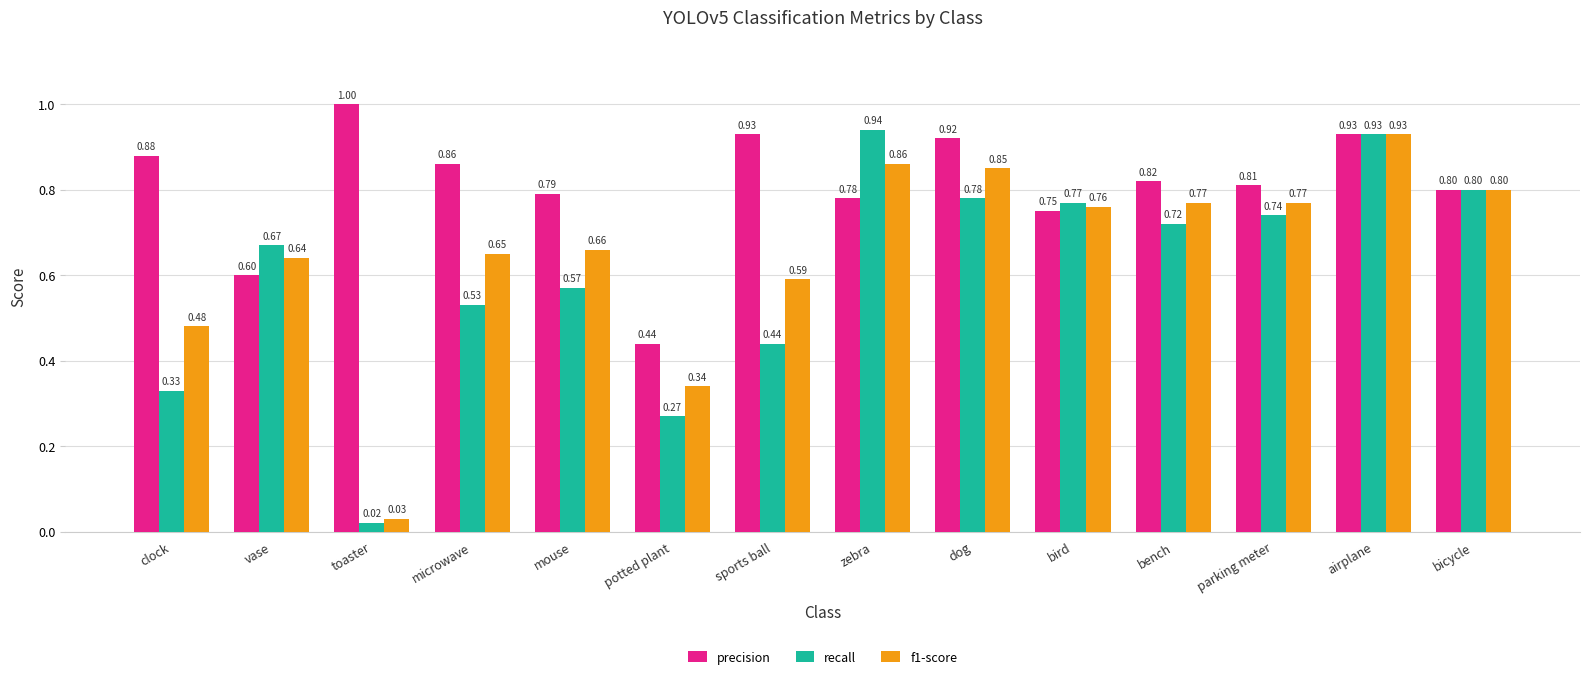

The f1-score series shows 0.2 at parking meter. True or false?

False